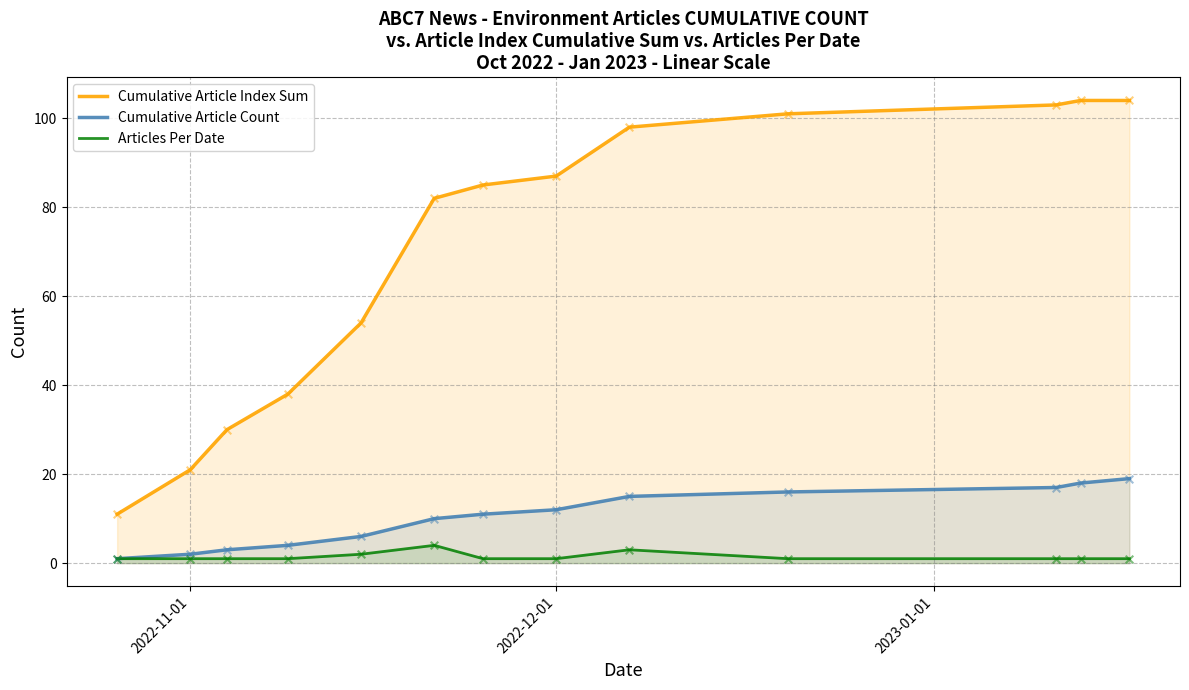

Which series reaches the maximum Y coordinate?

Cumulative Article Index Sum